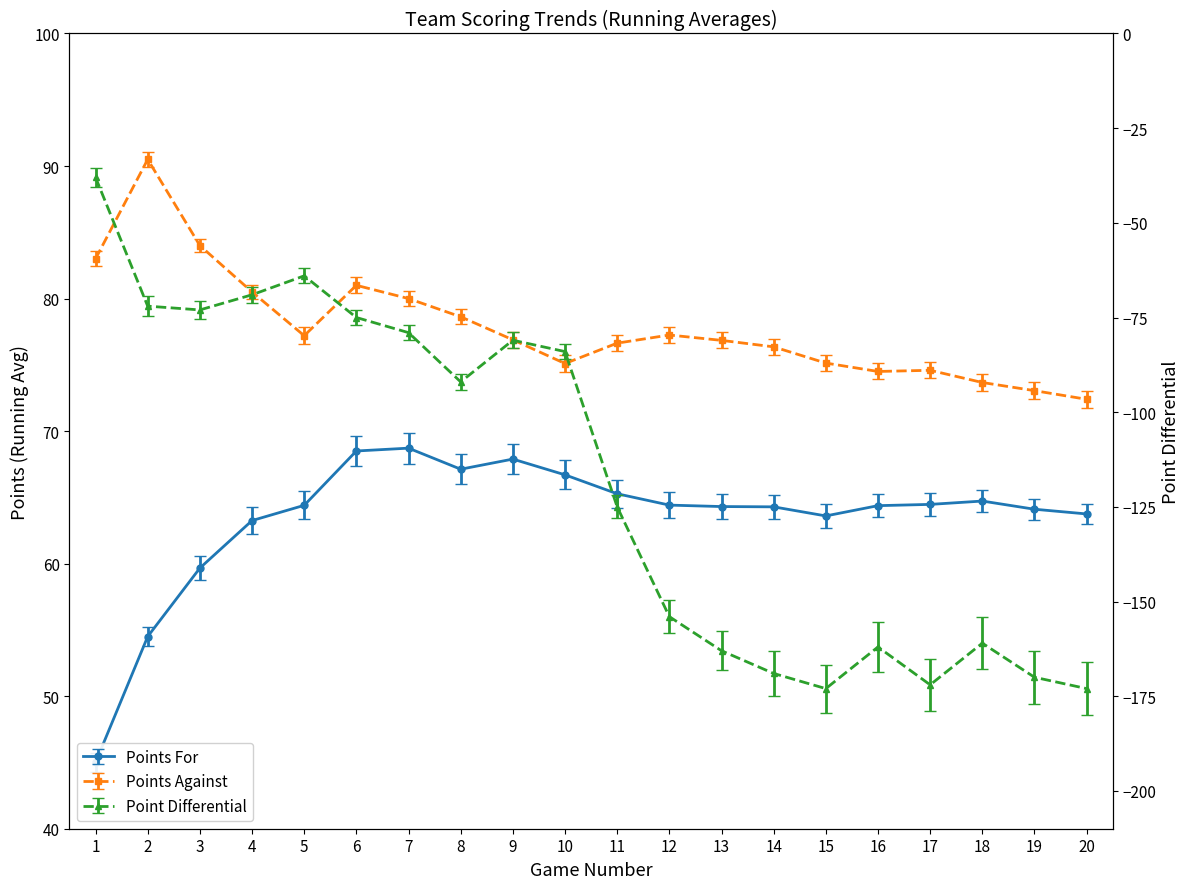

True or false: Point Differential and Points Against cross at least once.

False